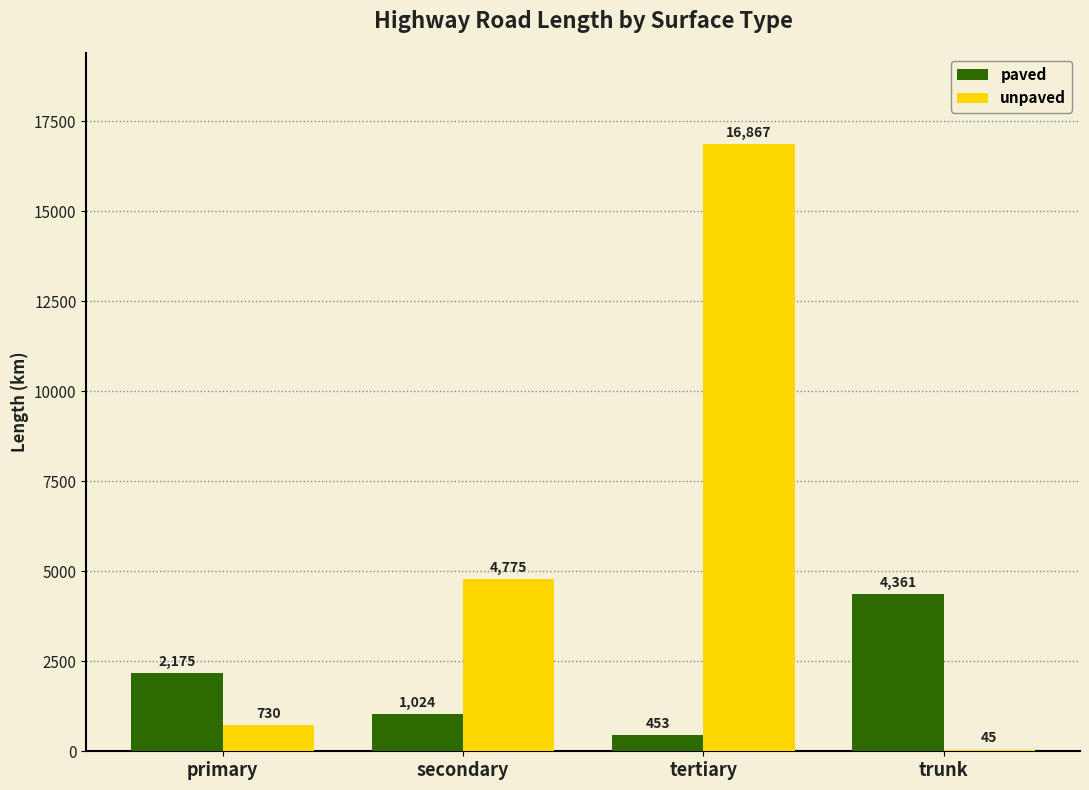

At which label is unpaved closest to 8456?

secondary